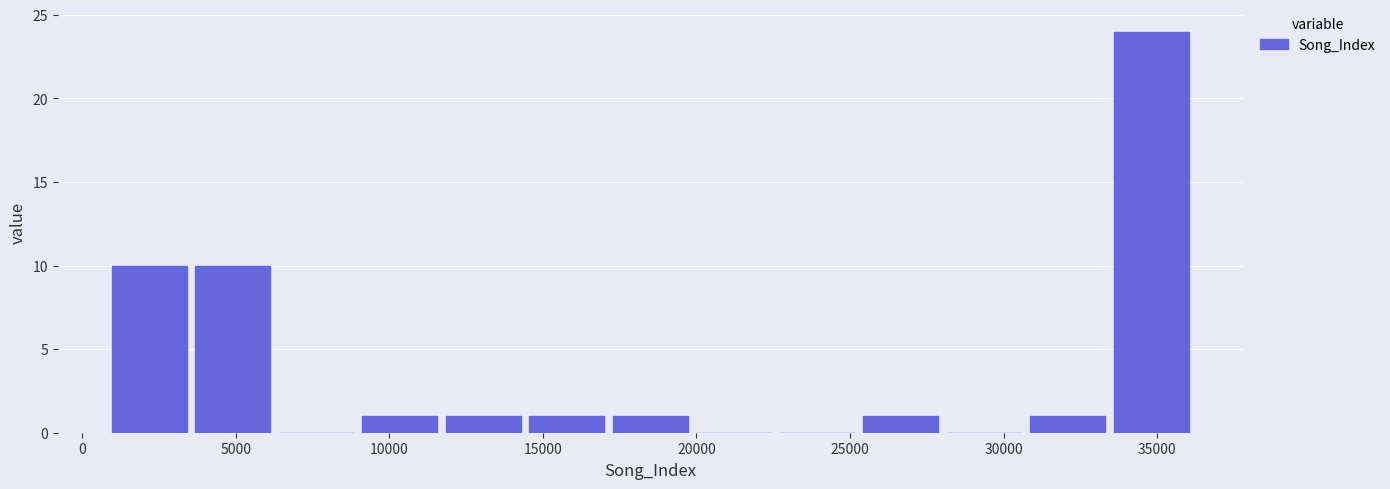

Reading left to right, transcribe this chart: for each bar, give the range it covers on the x-axis and its height. Neither the bar edges nor the heights are printed on the chart, so give them approximately, as read against the axes.

1000 to 3500: 10
3500 to 6500: 10
6500 to 9000: 0
9000 to 11500: 1
11500 to 14500: 1
14500 to 17000: 1
17000 to 20000: 1
20000 to 22500: 0
22500 to 25500: 0
25500 to 28000: 1
28000 to 30500: 0
30500 to 33500: 1
33500 to 36000: 24